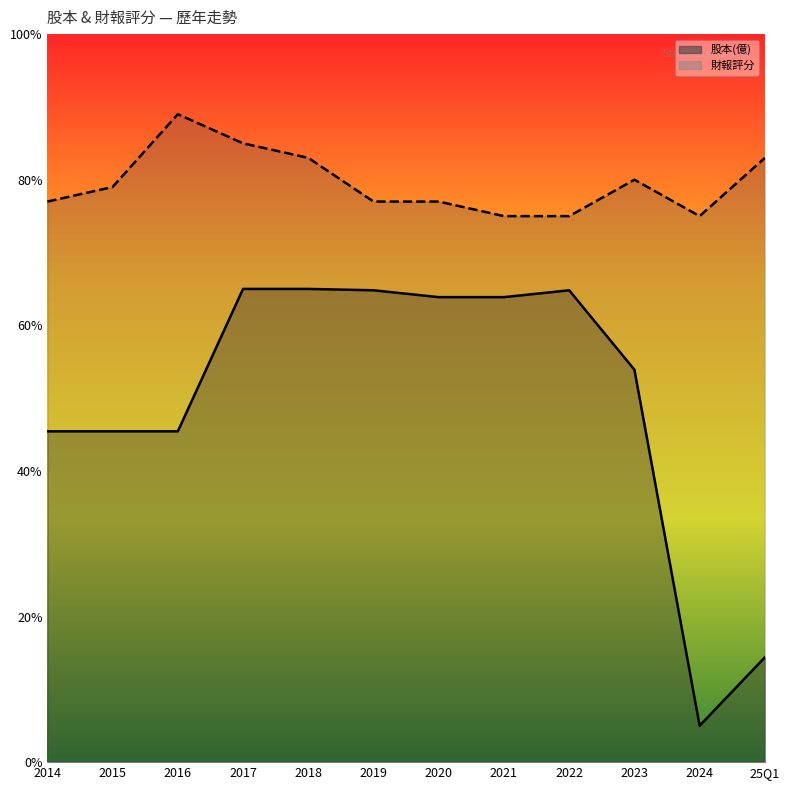

Rank the series at 2020 from lowest to highest value.

股本(億), 財報評分